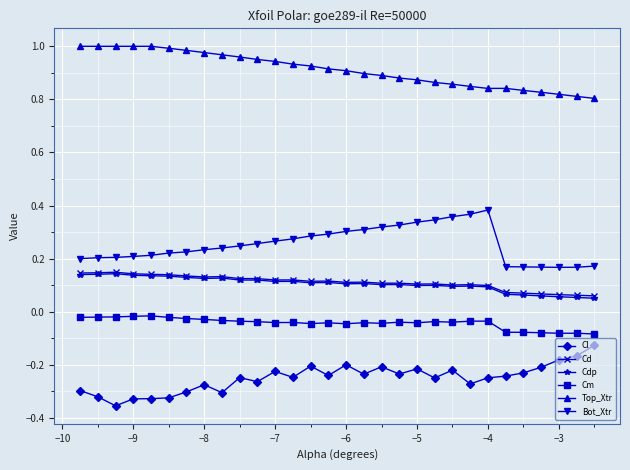

Which series has the largest total across all categories?

Top_Xtr